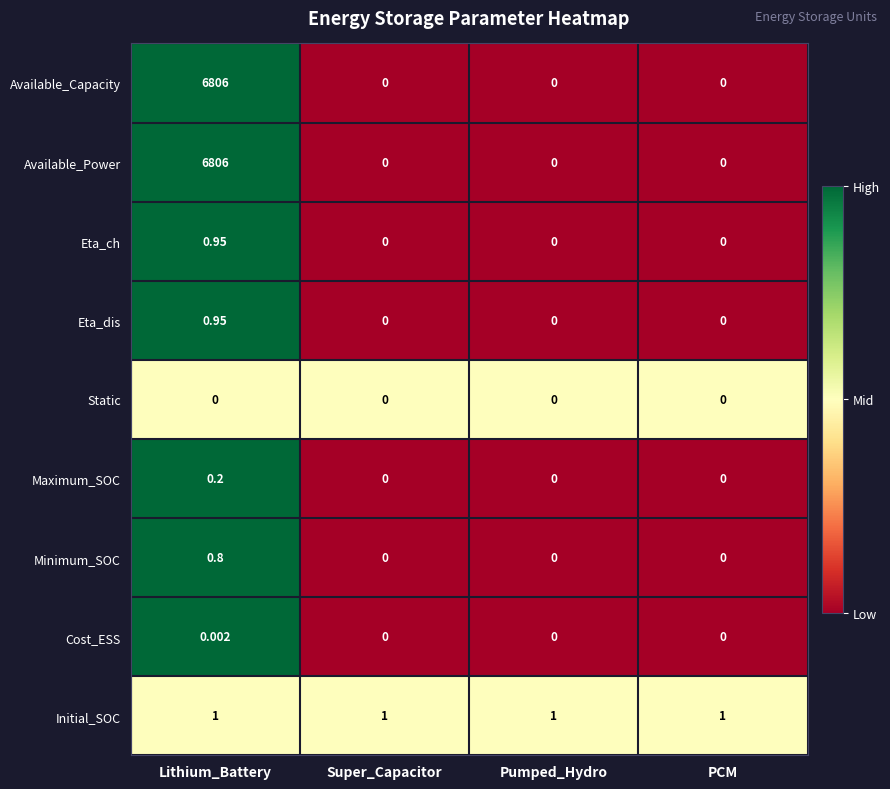

What is the total value across all series at Pumped_Hydro?

1.0